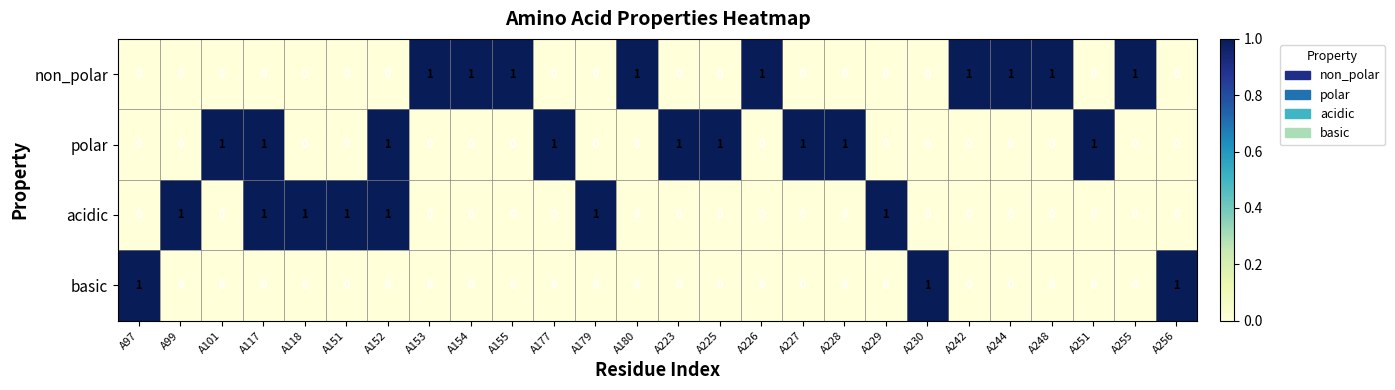

How many non_polar values are between 0 and 1?

26